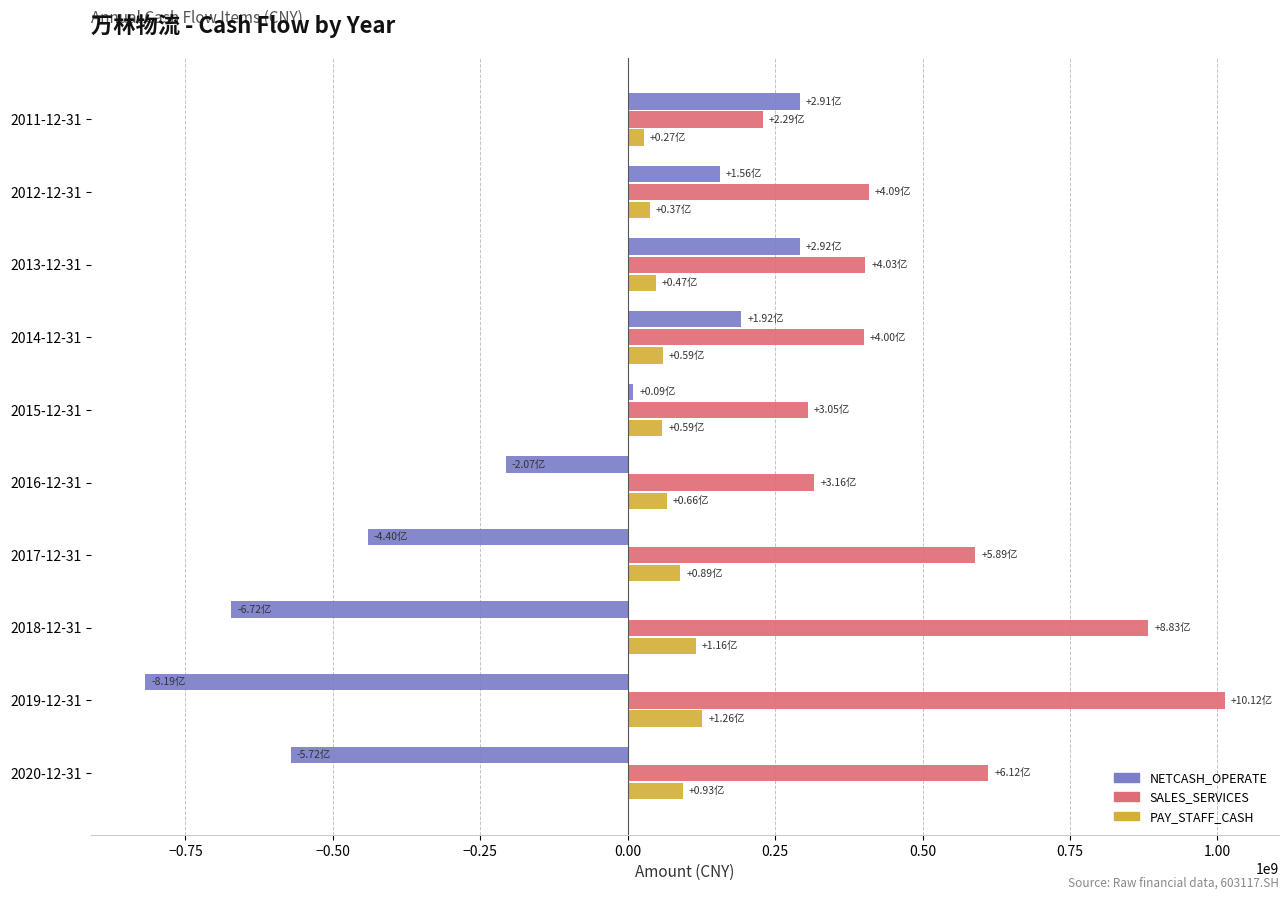

What is the difference between the maximum and minimum values in the SALES_SERVICES series?

783384977.5